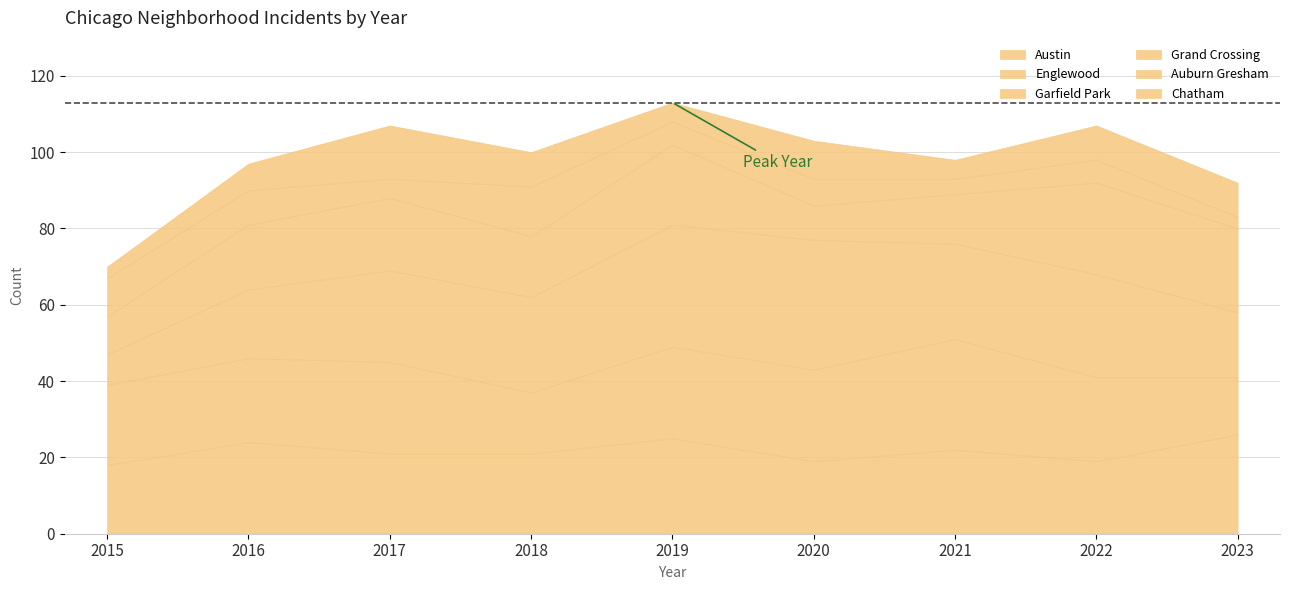

True or false: Englewood and Chatham intersect in this chart.

False